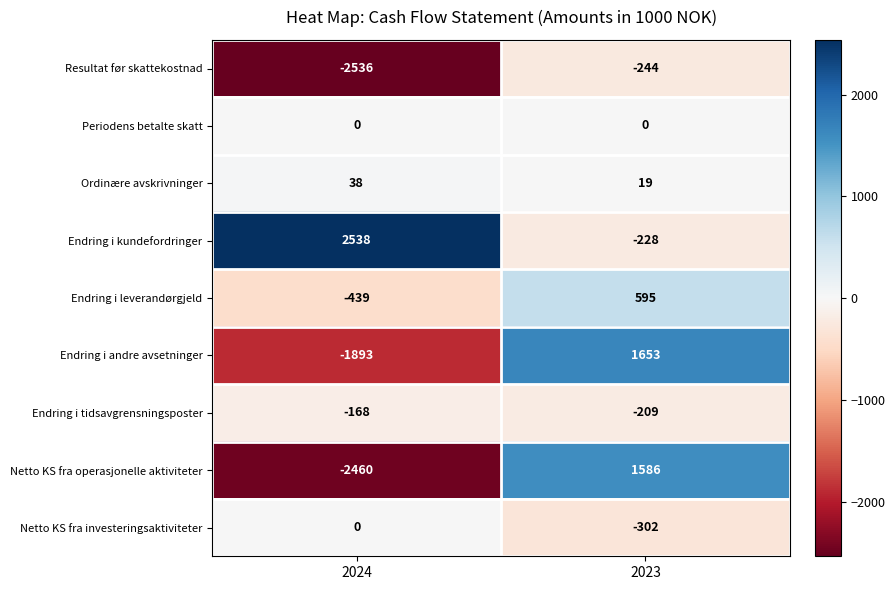

Where is Endring i leverandørgjeld nearest to the value 78?

2024